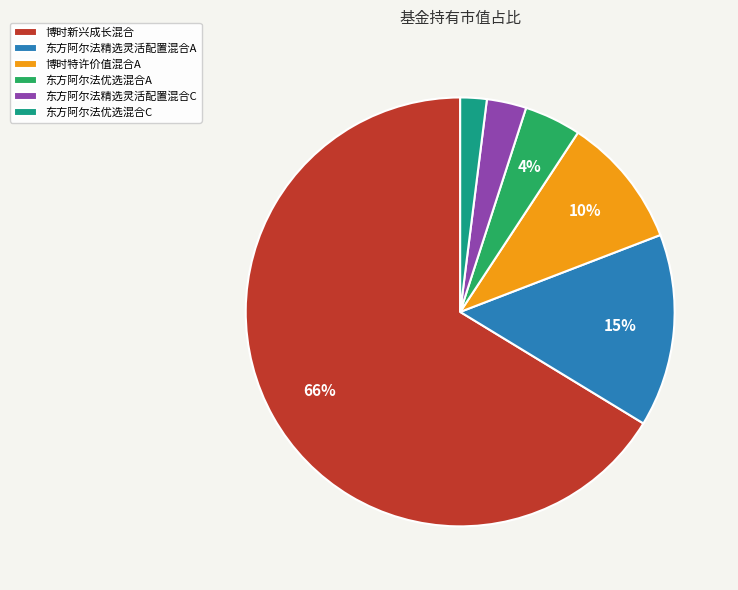

Is the sum of 东方阿尔法优选混合A and 东方阿尔法优选混合C greater than half?

No